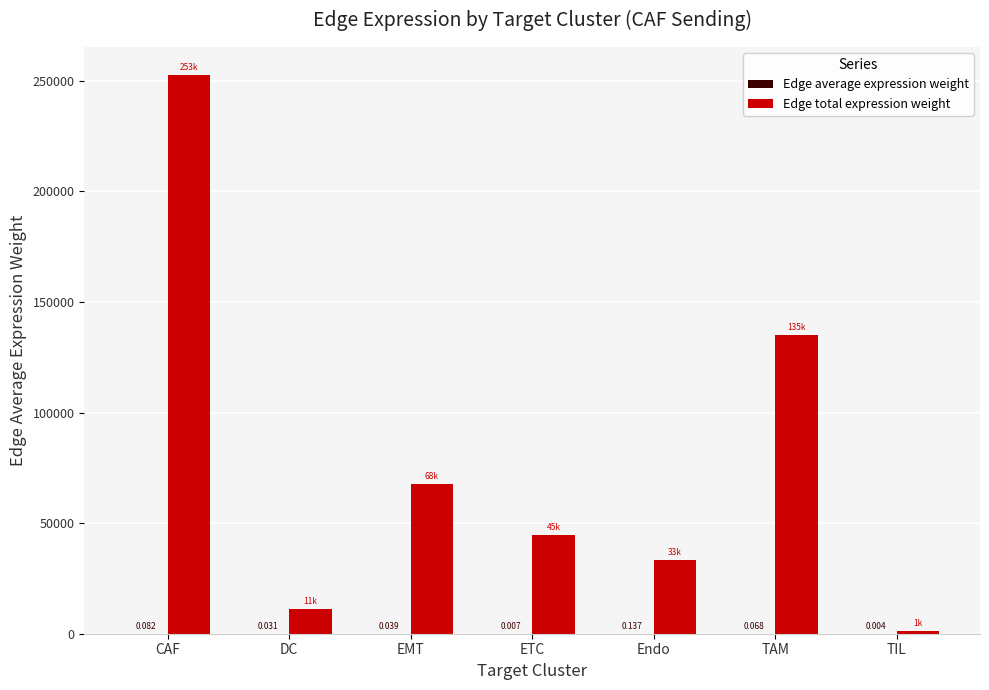

Are the bars grouped side by side (vs. stacked)?

Yes